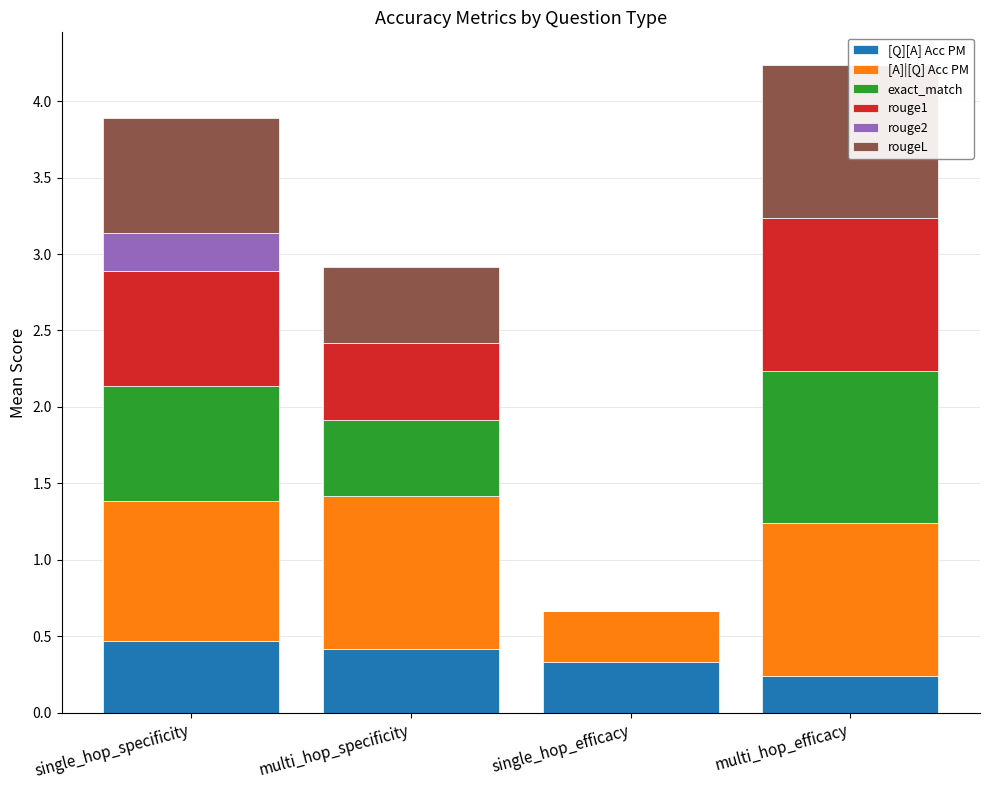

Which series has the largest total across all categories?

[A]|[Q] Acc PM